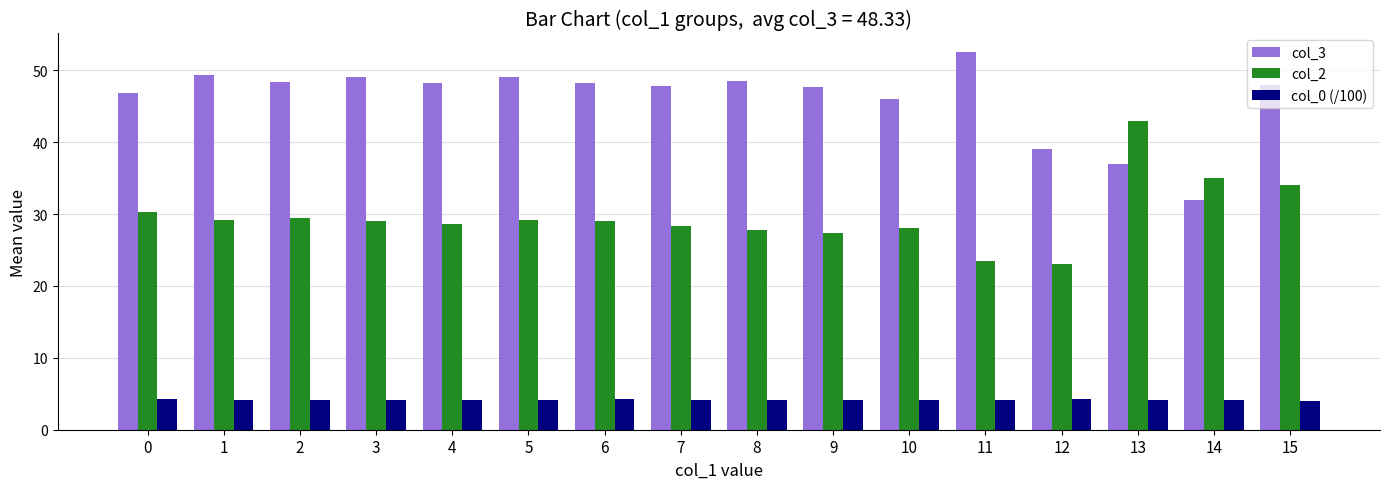

Is it true that col_2 equals 51.8 at 2?

False